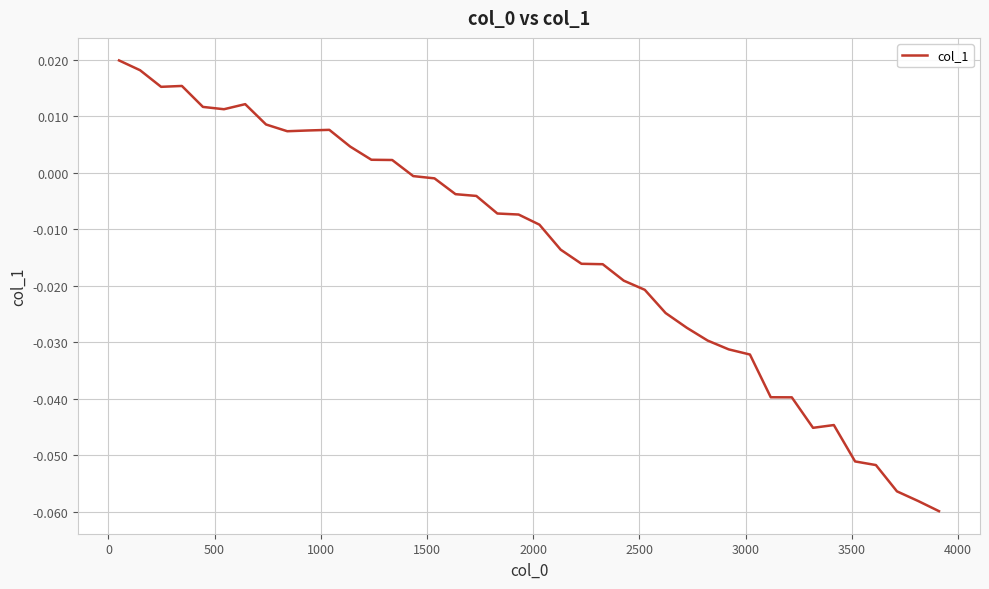

How many positive values are there?

14